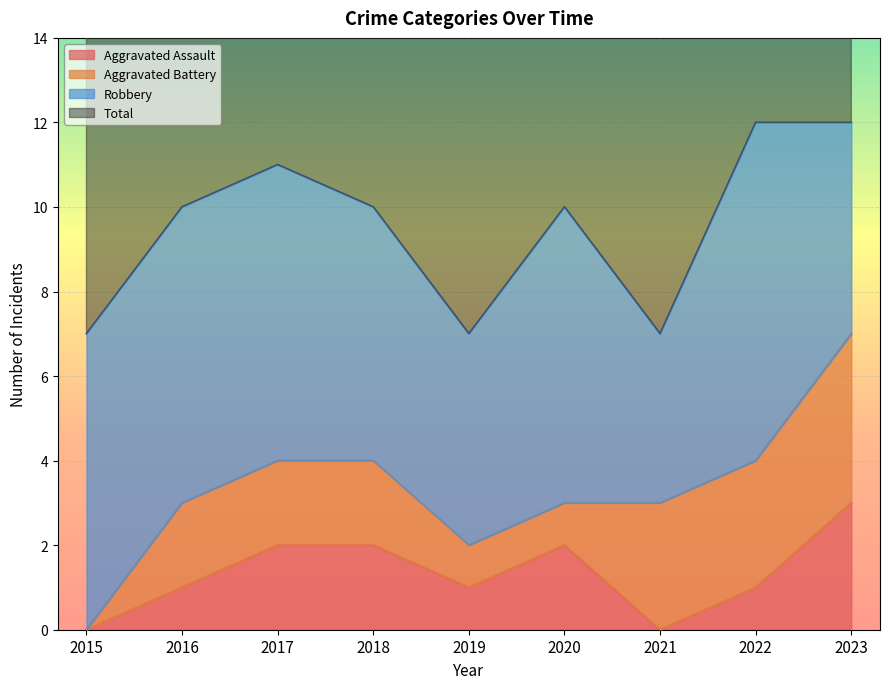

The Aggravated Assault series shows 2 at 2020. True or false?

True